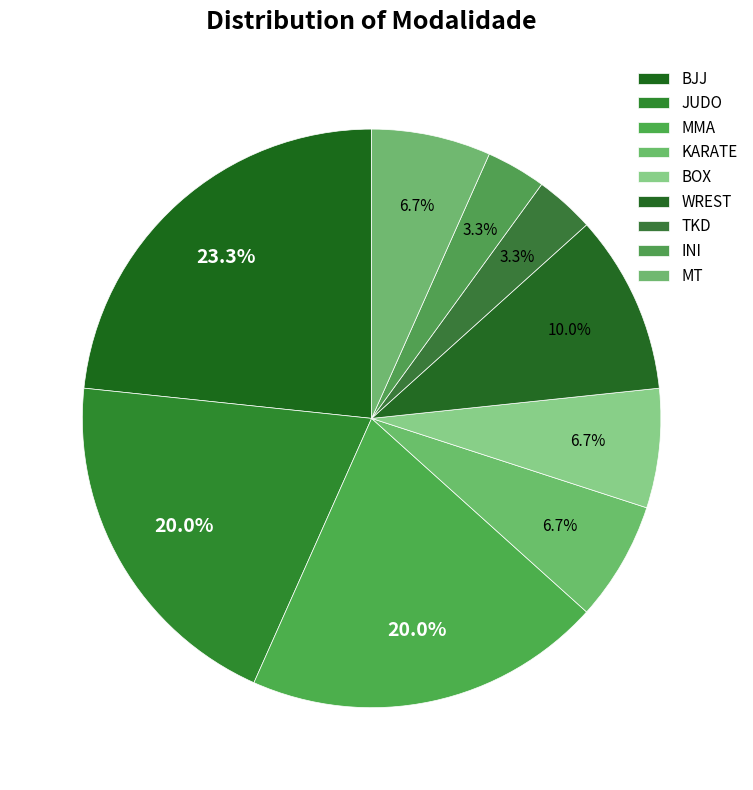

To the nearest percent, what percentage of the pie is INI?

3%